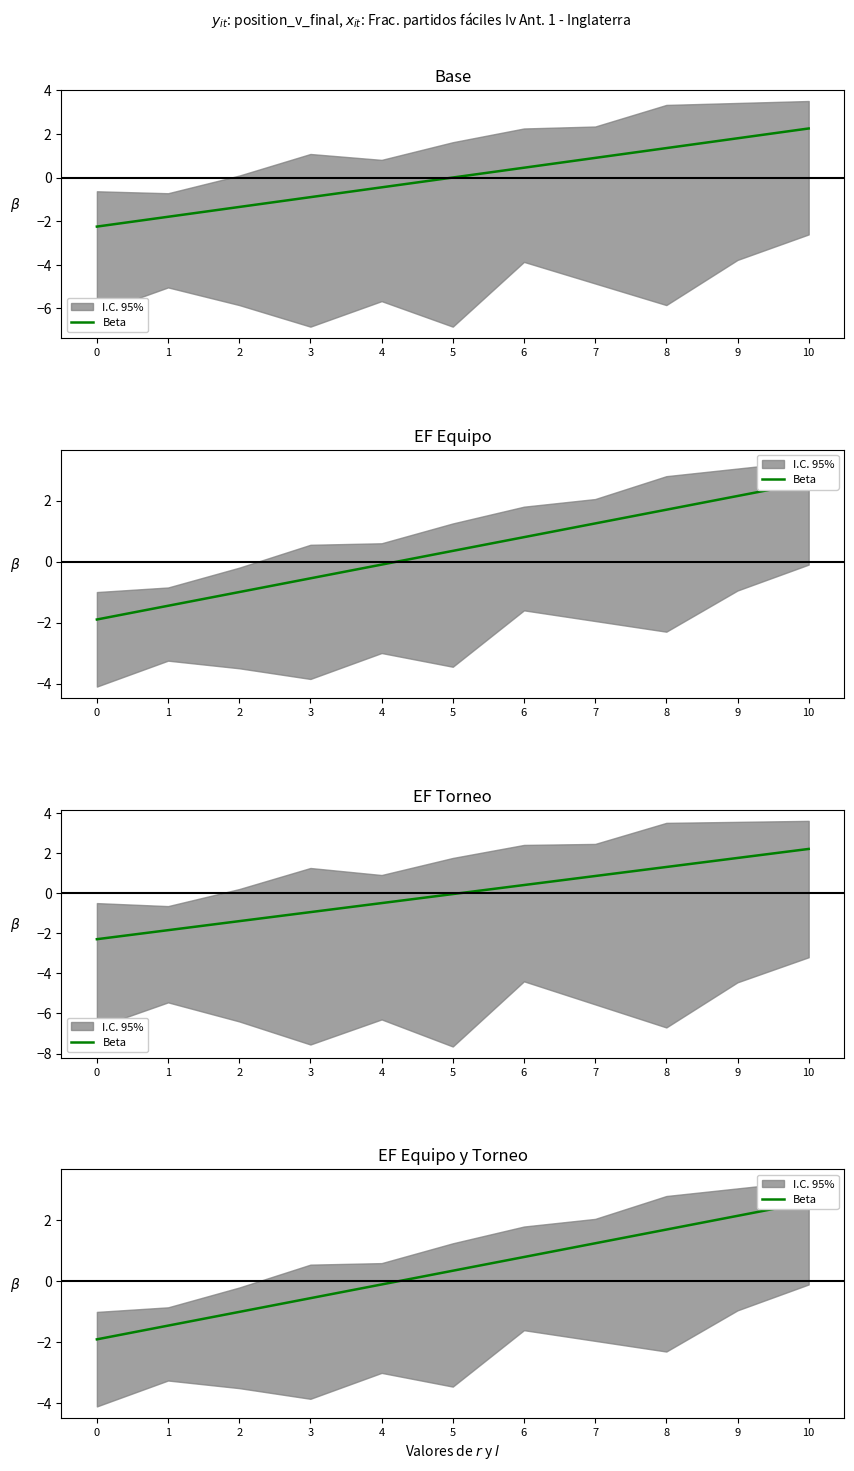

Which has a higher value, 3 or 7?

7